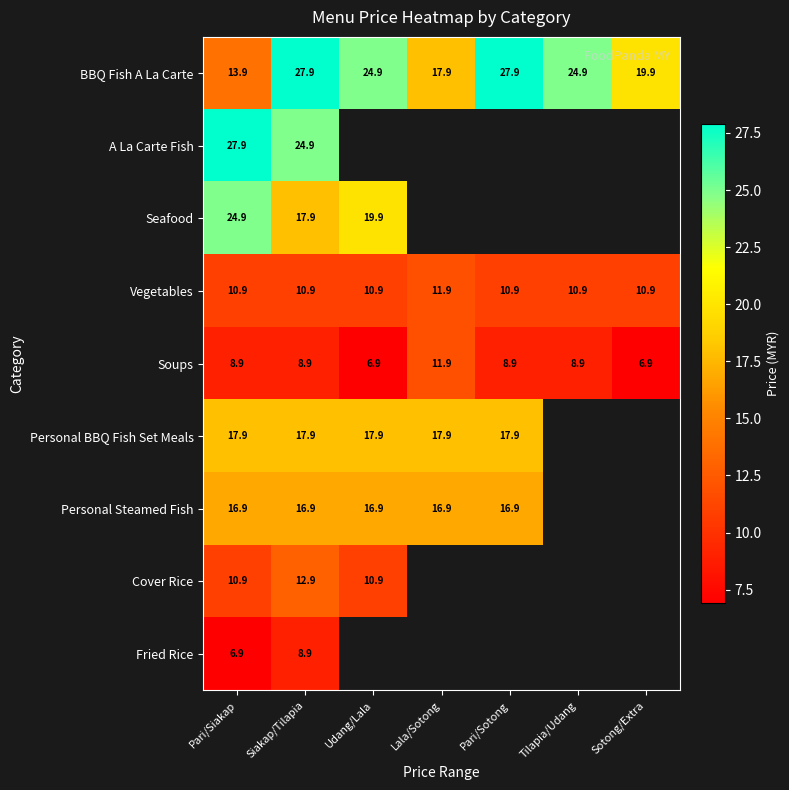

Read the Vegetables value at Pari/Siakap.

10.9